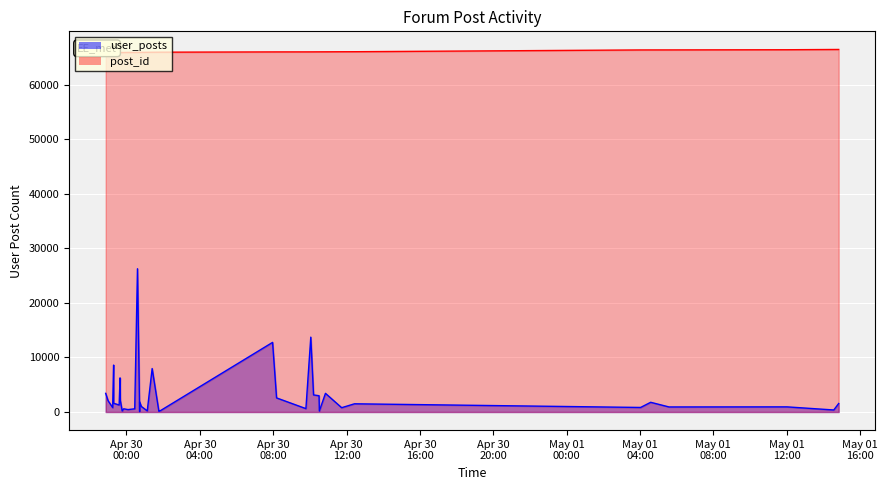

What is the difference between the maximum and minimum values in the post_id_line series?

585